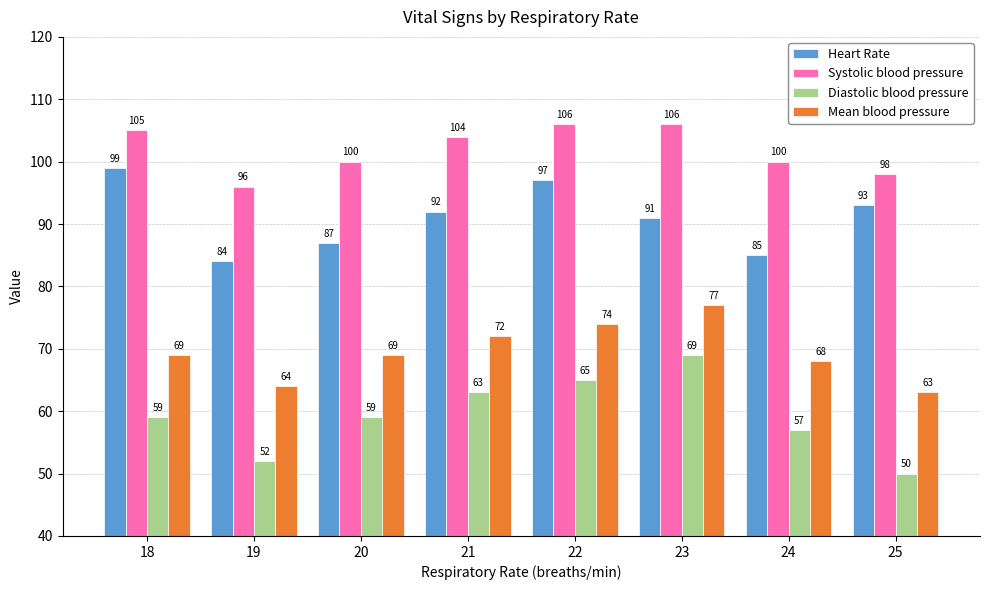

Which series has the largest total across all categories?

Systolic blood pressure